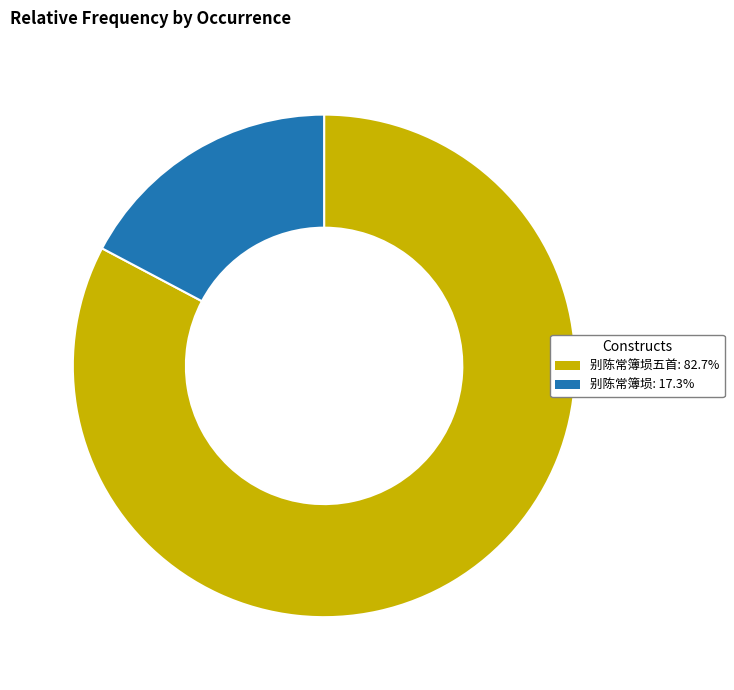

Is there any slice that represents more than half of the pie?

Yes